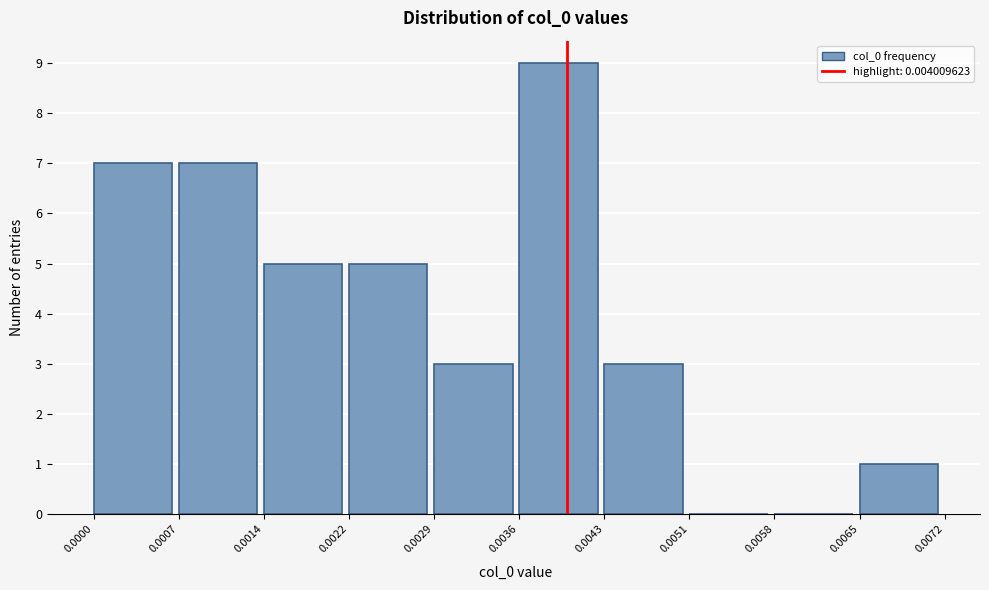

Reading left to right, list every bar in this chart as the range it spans on the x-axis followed by its height. The values are not printed on the chart, so give them approximately, as read against the axis.

0.0000 to 0.0007: 7
0.0007 to 0.0014: 7
0.0014 to 0.0022: 5
0.0022 to 0.0029: 5
0.0029 to 0.0036: 3
0.0036 to 0.0043: 9
0.0043 to 0.0051: 3
0.0051 to 0.0058: 0
0.0058 to 0.0065: 0
0.0065 to 0.0072: 1